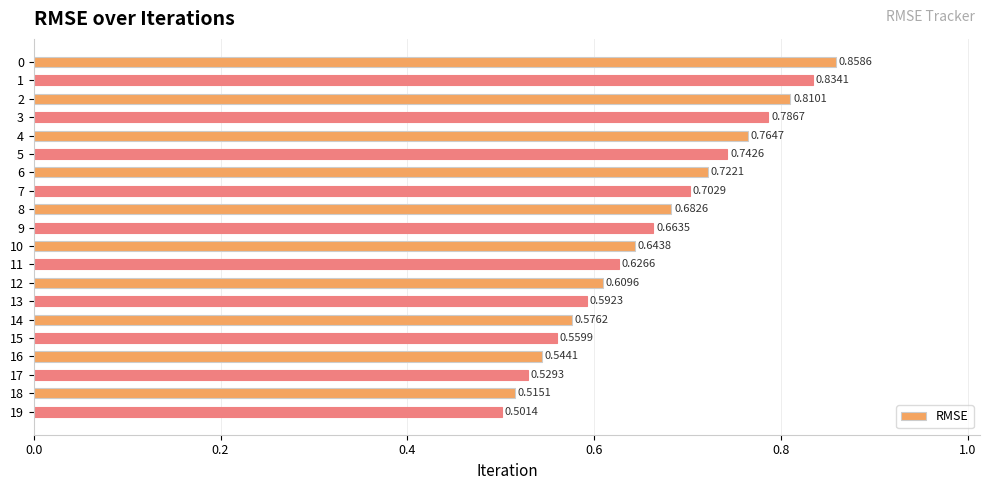

What is the sum of the values at 17 and 14?

1.1